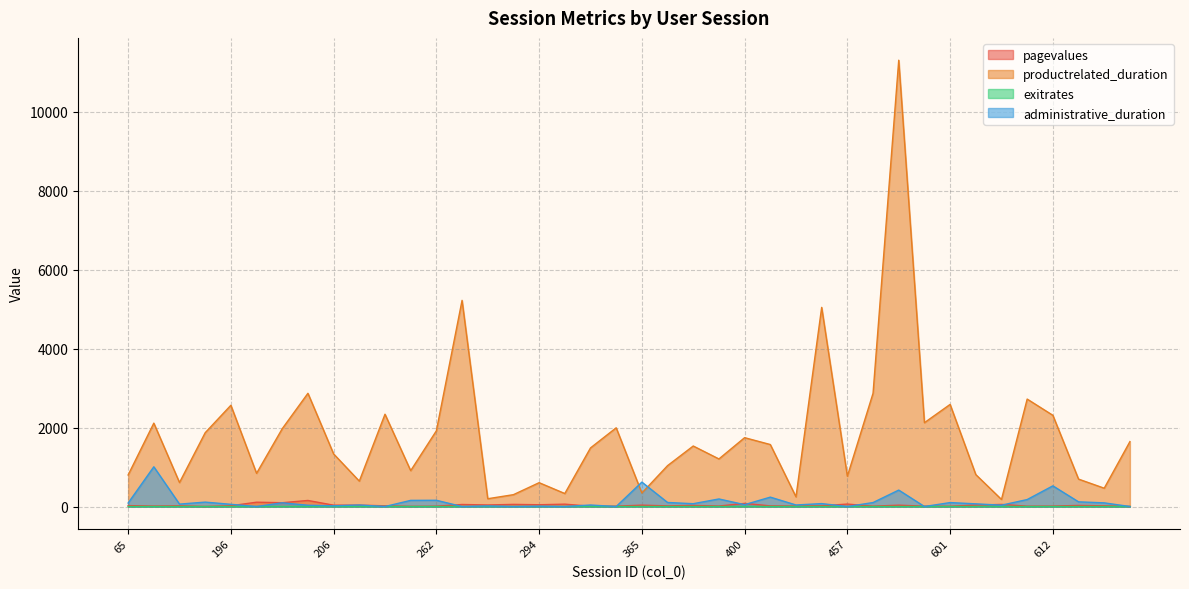

Where is productrelated_duration nearest to the value 5740?

265